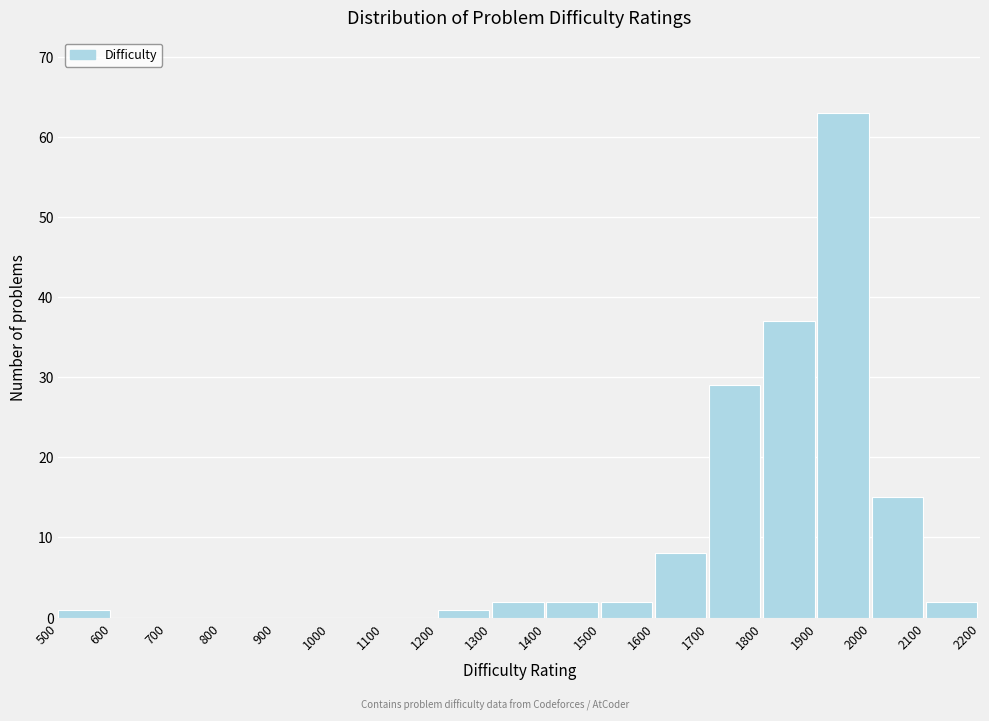

Reading left to right, list every bar in this chart as the range it spans on the x-axis followed by its height. The values are not printed on the chart, so give them approximately, as read against the axis.

500 to 600: 1
600 to 700: 0
700 to 800: 0
800 to 900: 0
900 to 1000: 0
1000 to 1100: 0
1100 to 1200: 0
1200 to 1300: 1
1300 to 1400: 2
1400 to 1500: 2
1500 to 1600: 2
1600 to 1700: 8
1700 to 1800: 29
1800 to 1900: 37
1900 to 2000: 63
2000 to 2100: 15
2100 to 2200: 2